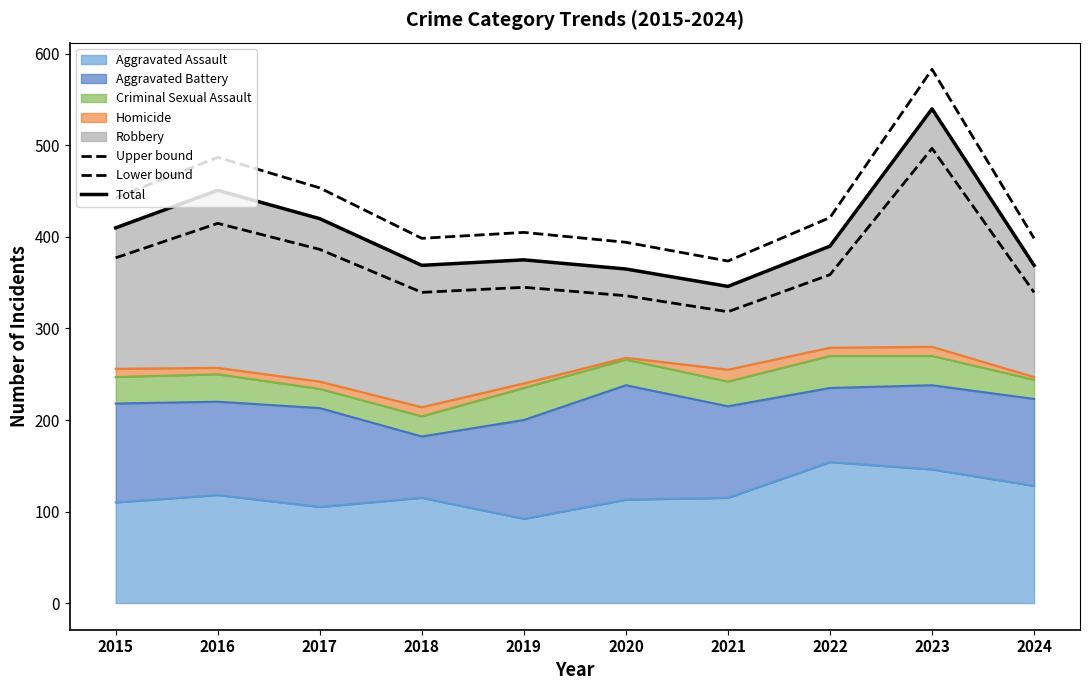

Is it true that Lower bound equals 466.6 at 2022?

False